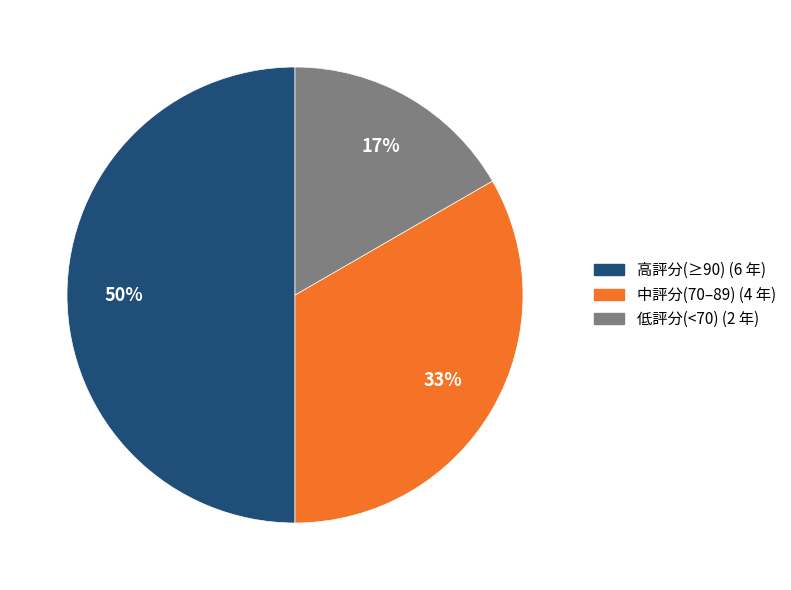

To the nearest percent, what is the average slice percentage?

33%